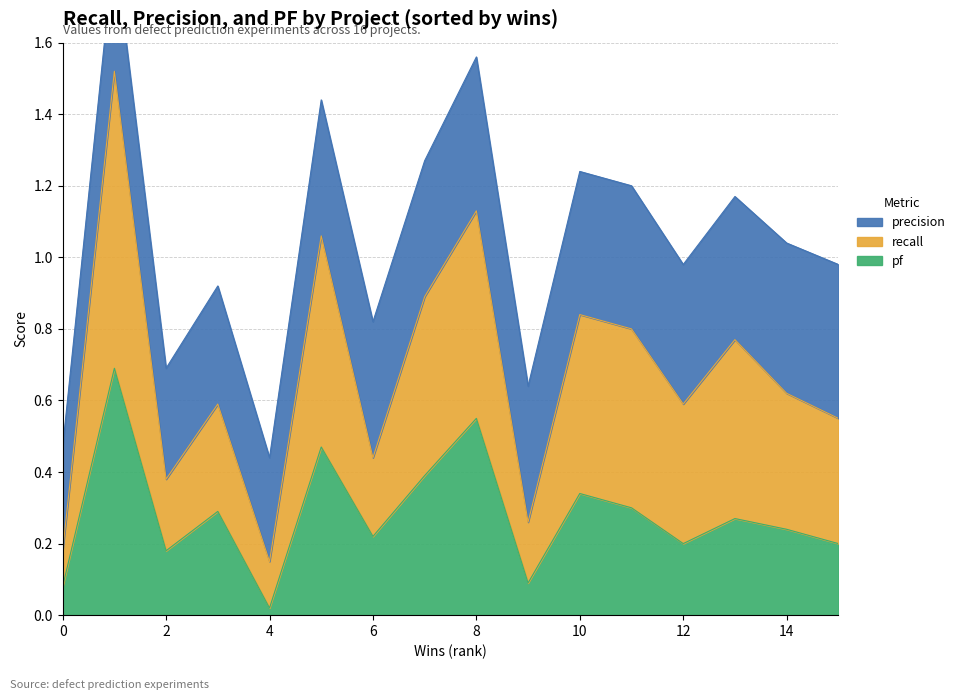

At which label does pf reach its minimum?

4